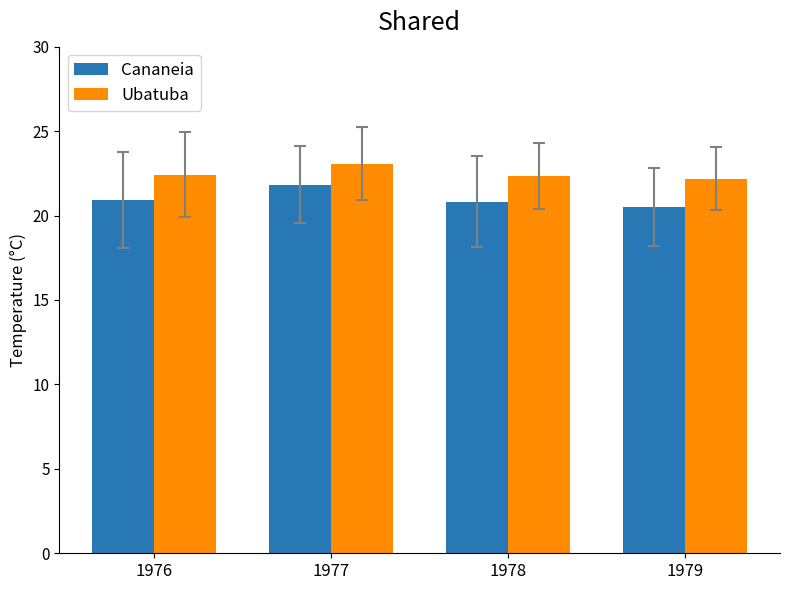

Which category has the highest value across all series?

1977